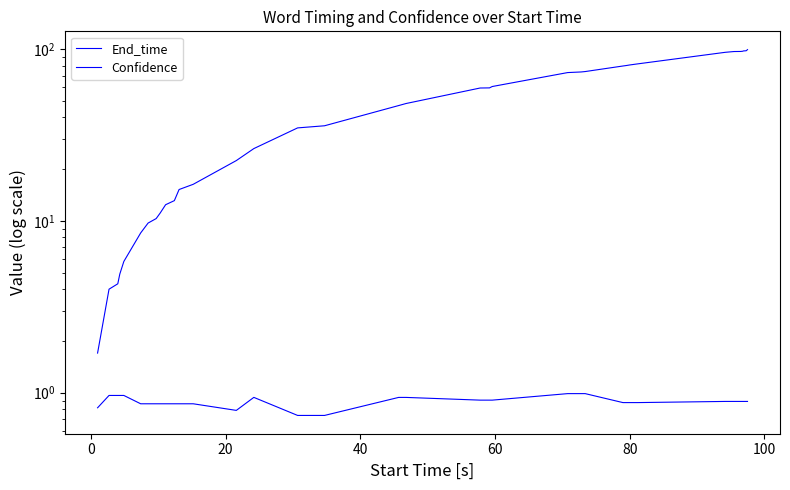

What are all the series names shown in the legend?

End_time, Confidence